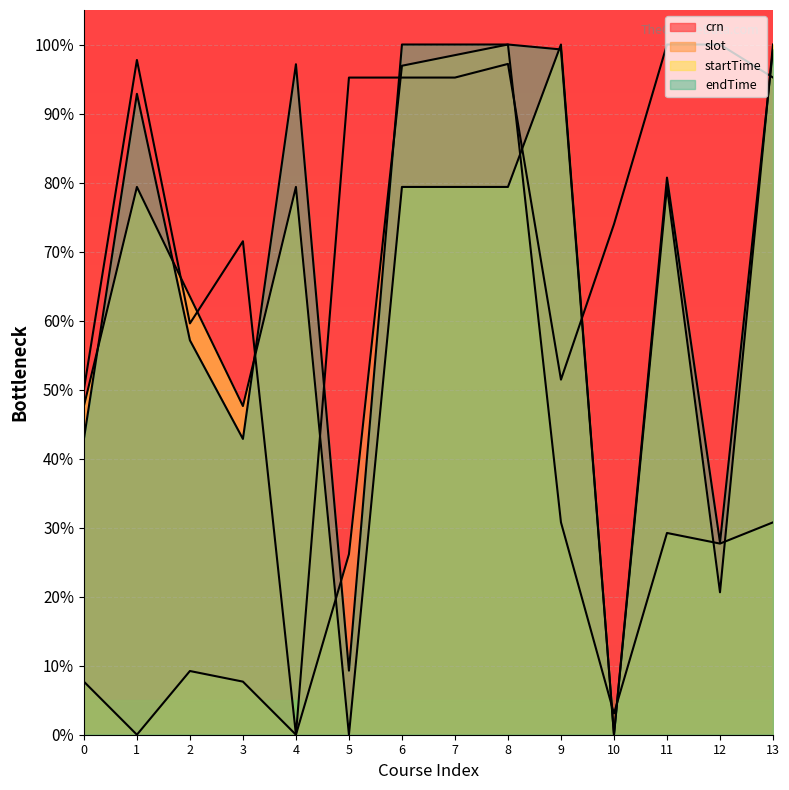

True or false: slot and endTime cross at least once.

True